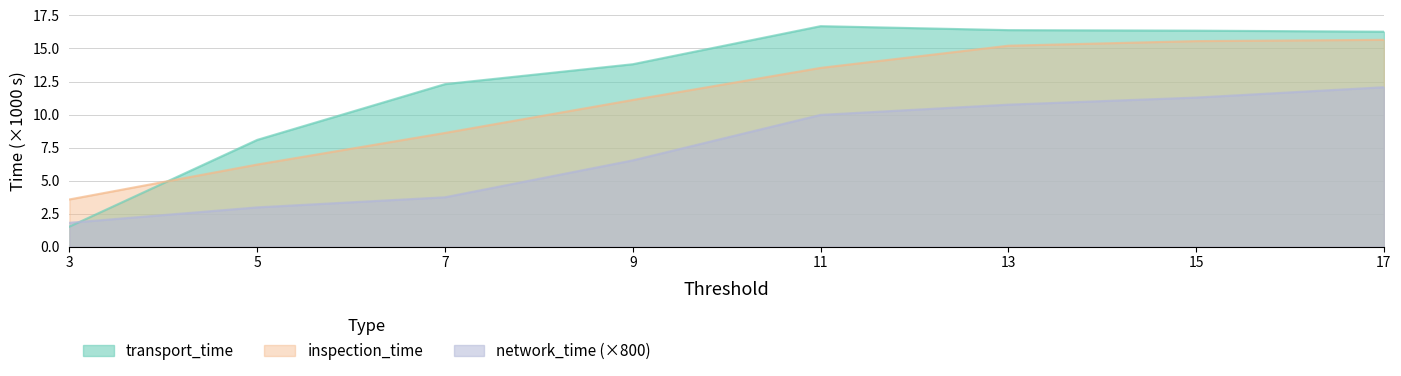

Which has a higher value, 3 or 17?

17